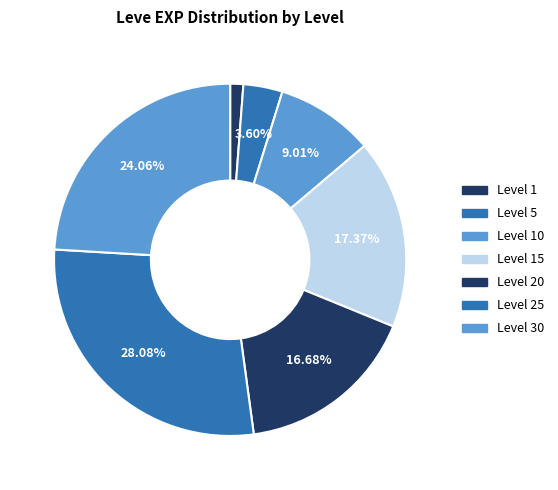

How many slices are in this pie chart?

7